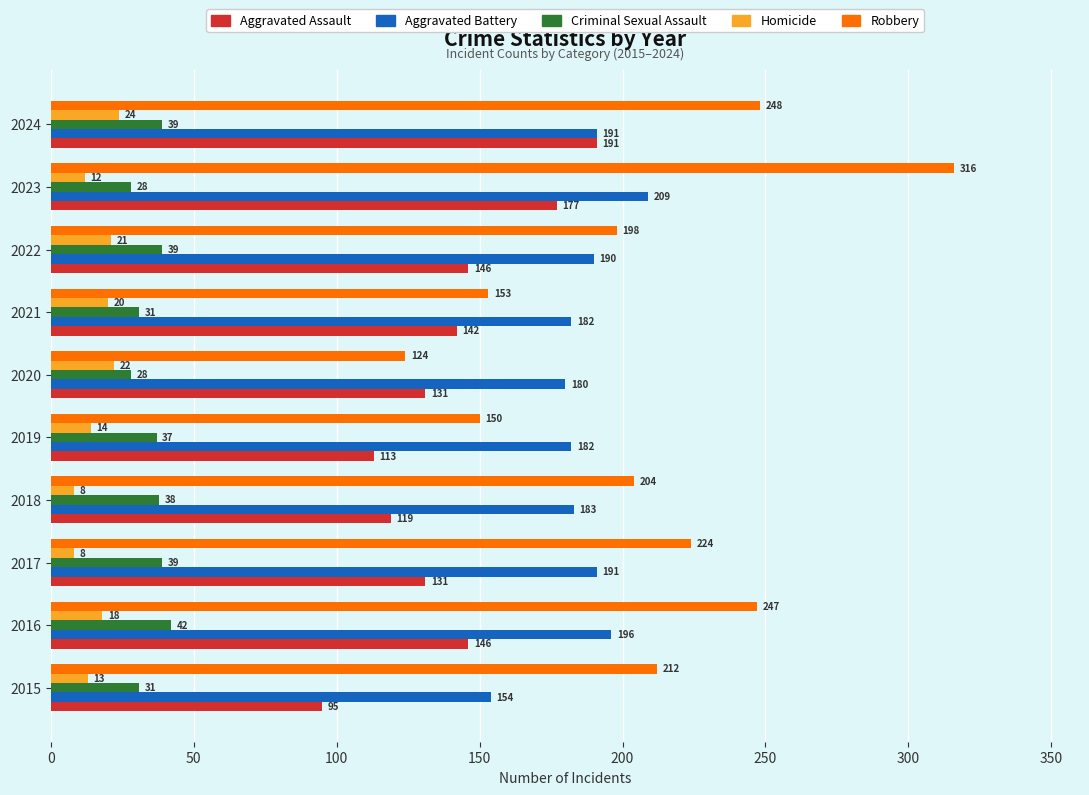

What is the smallest value displayed?

8